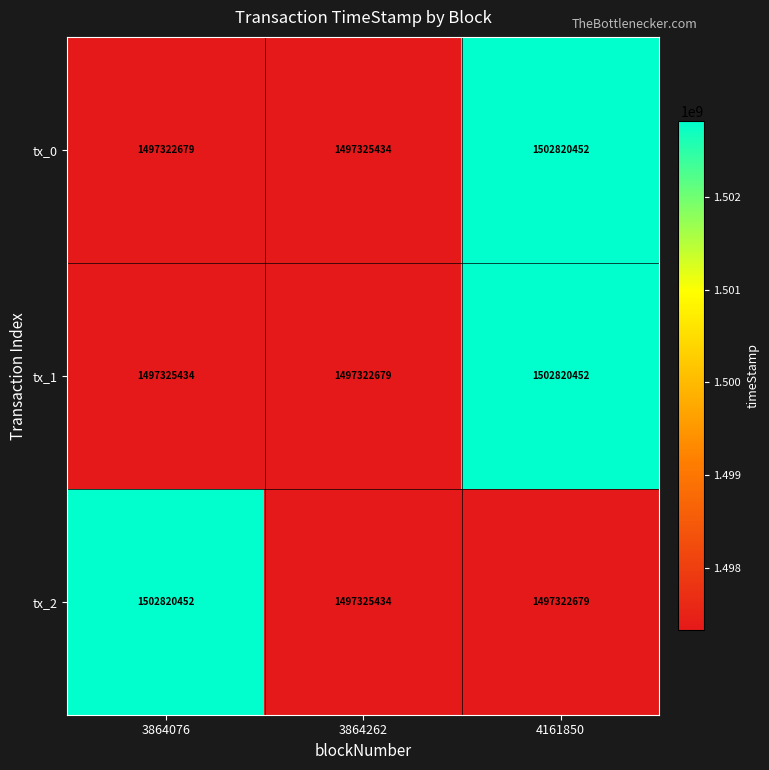

At how many categories does at least one series exceed 1498859025?

2